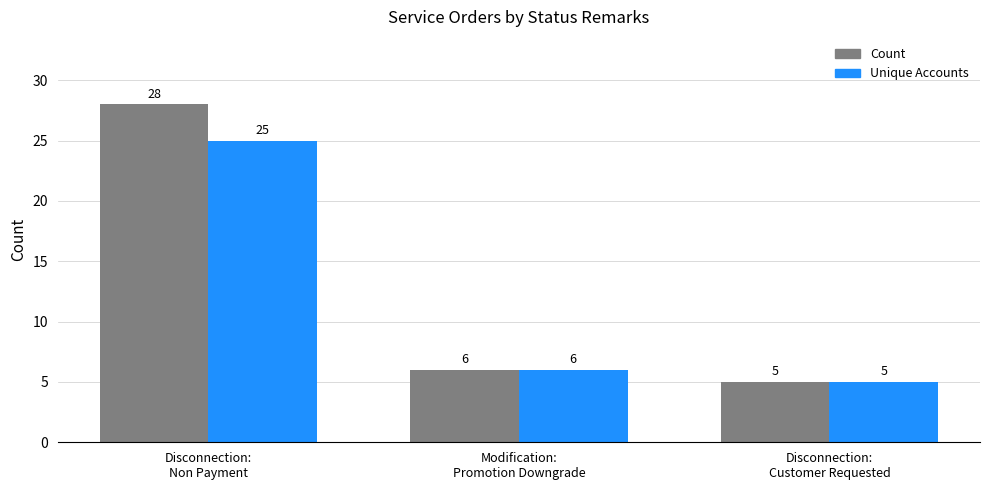

What position from the left is Disconnection:
Non Payment?

1